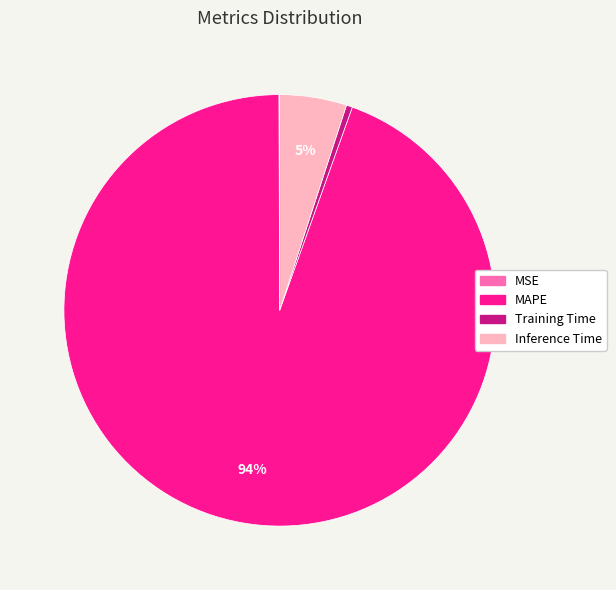

Is it true that Inference Time is 1% of the pie?

False